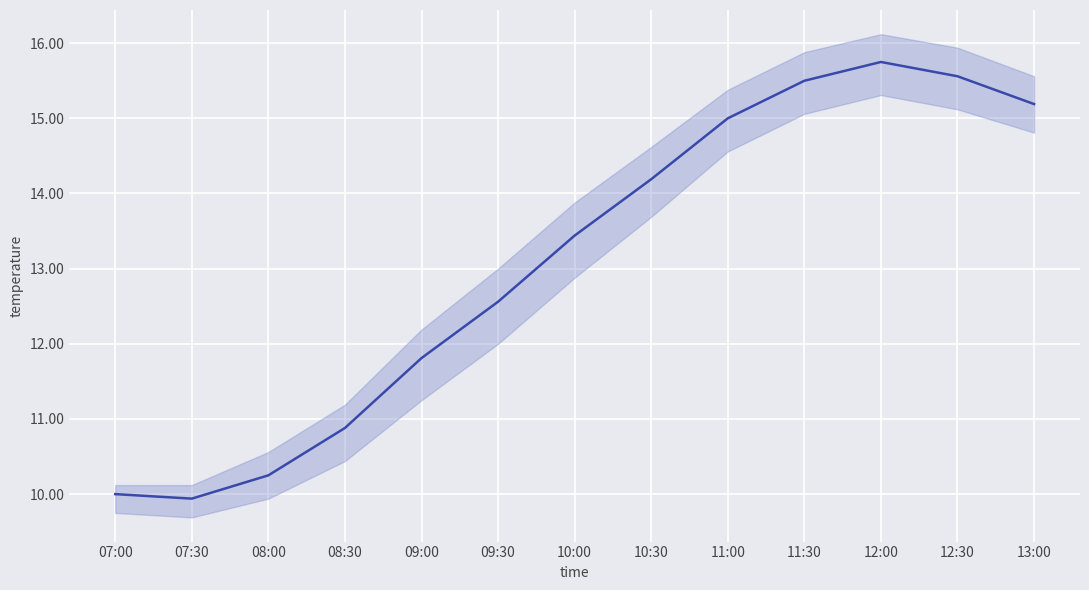

Reading right to left, list all the values displayed in this chart.

13:00=15.2	12:30=15.6	12:00=15.8	11:30=15.5	11:00=15.0	10:30=14.2	10:00=13.4	09:30=12.6	09:00=11.8	08:30=10.9	08:00=10.2	07:30=9.9	07:00=10.0